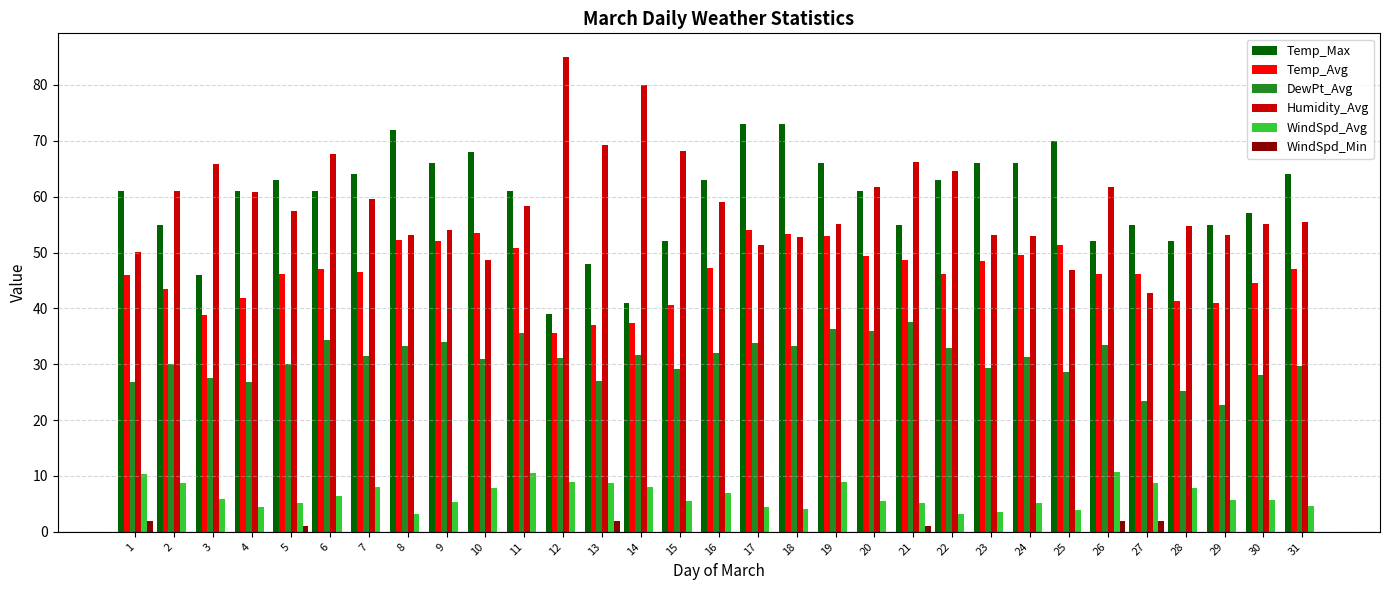

What is the sum of all WindSpd_Min values?

10.0